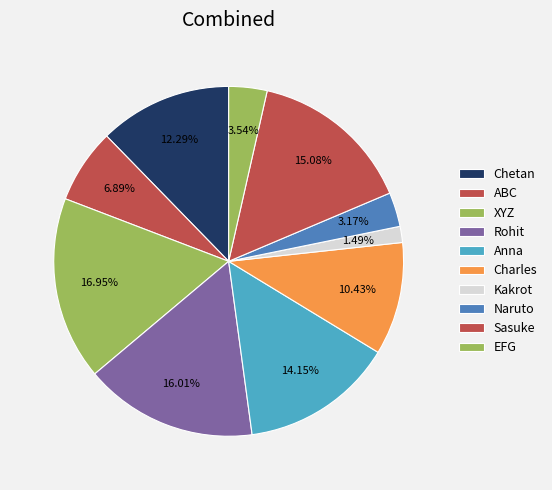

What percentage is the EFG slice, to the nearest percent?

4%